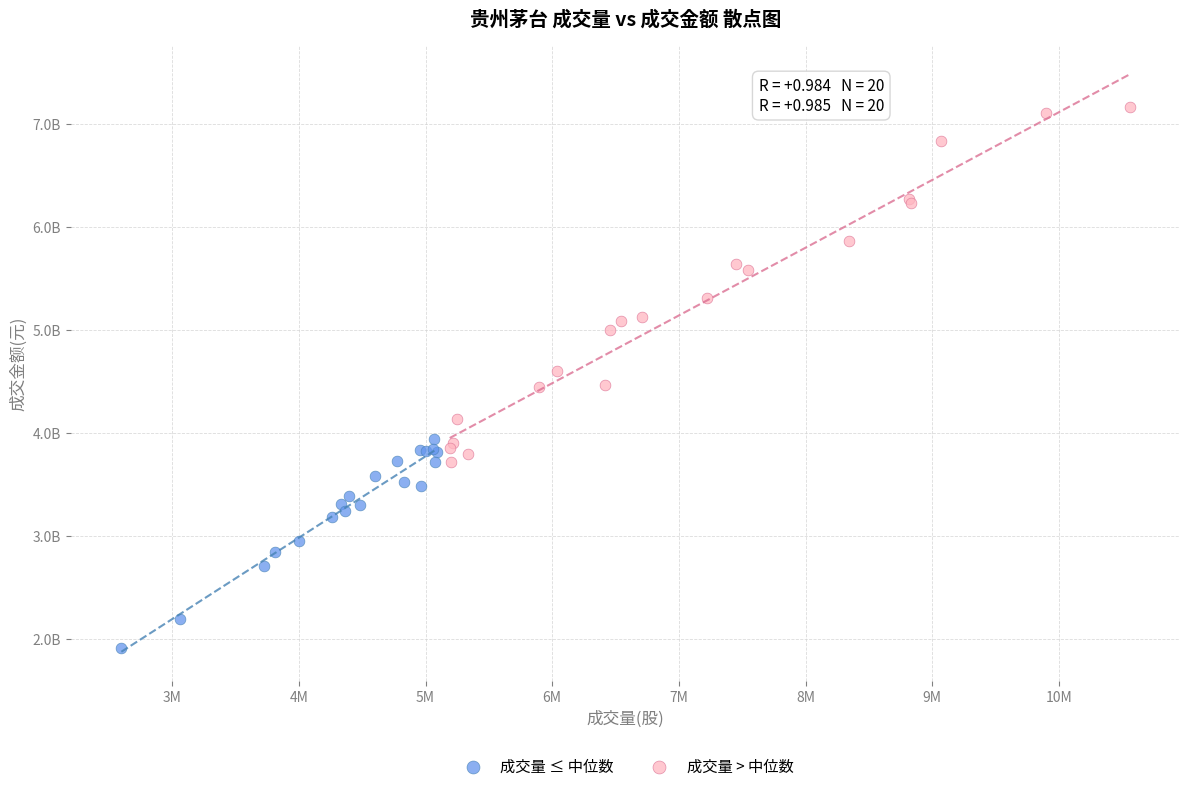

What are all the series names shown in the legend?

成交量 ≤ 中位数, 成交量 > 中位数